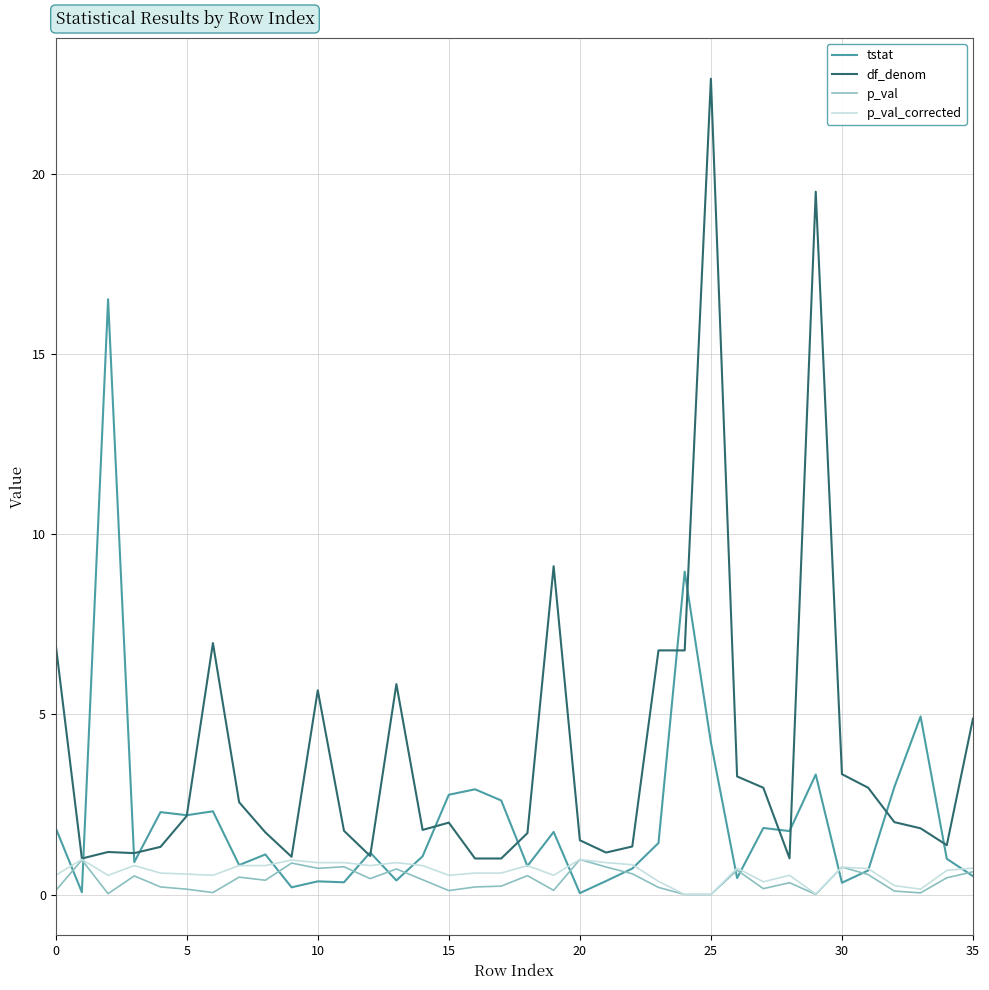

Which series has the largest total across all categories?

df_denom